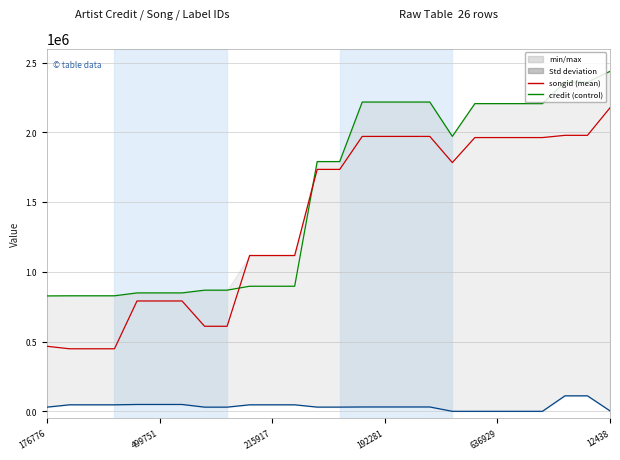

How many lines are shown in the chart?

3